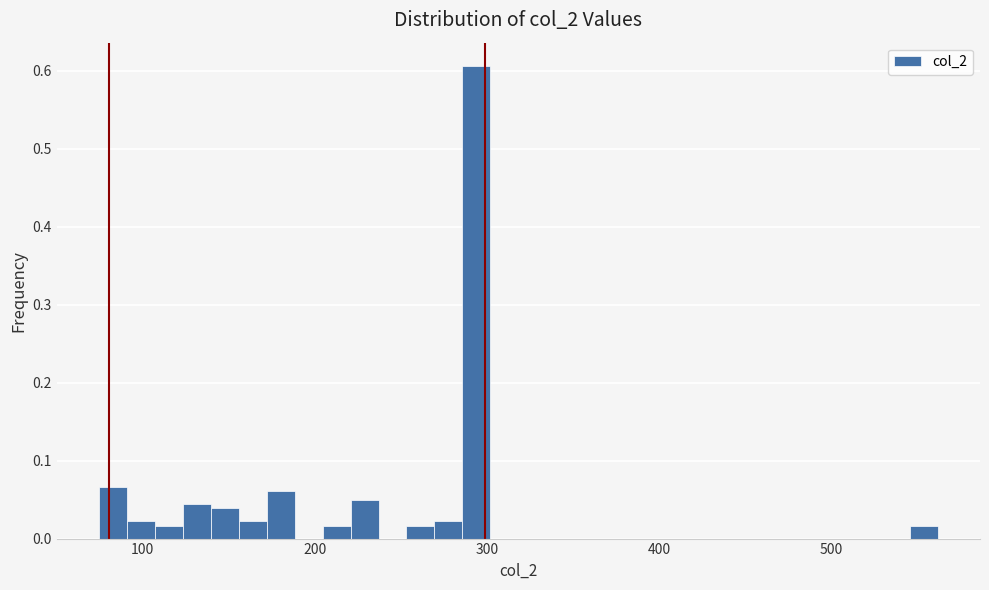

Read against the x-axis, roughly where is the centre of the tallest bar?

290